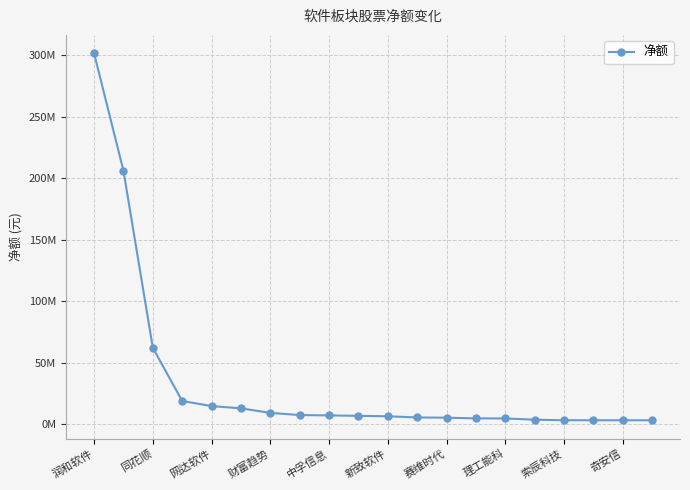

What is the average value?

34642078